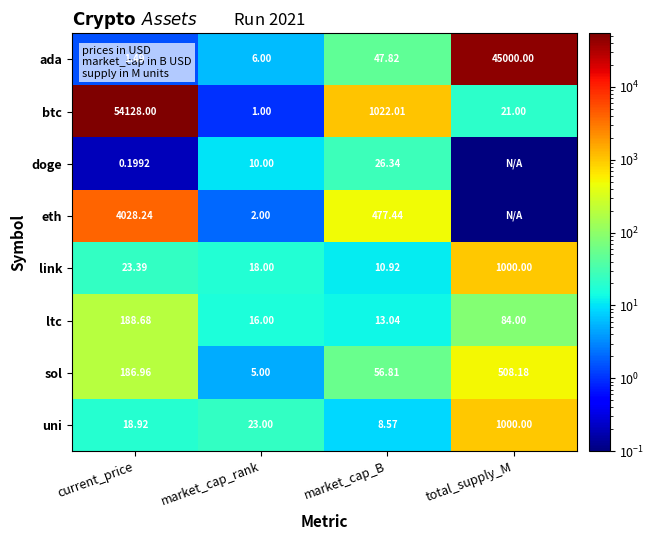

The ltc series shows 62.0 at current_price. True or false?

False